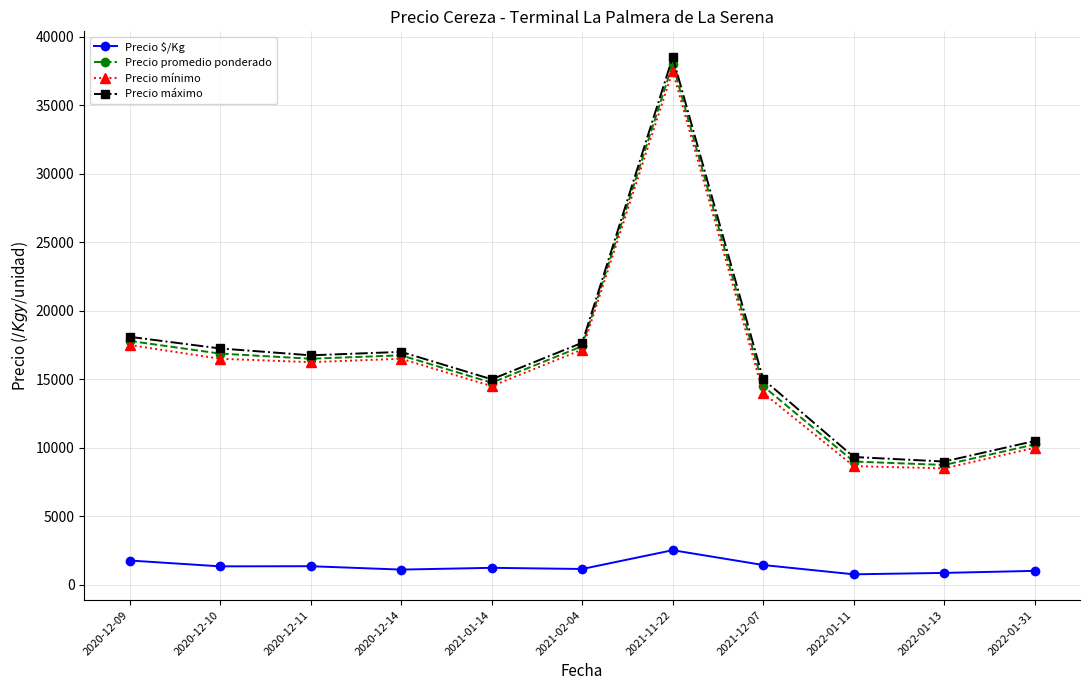

Which series has the widest spread of values?

Precio máximo